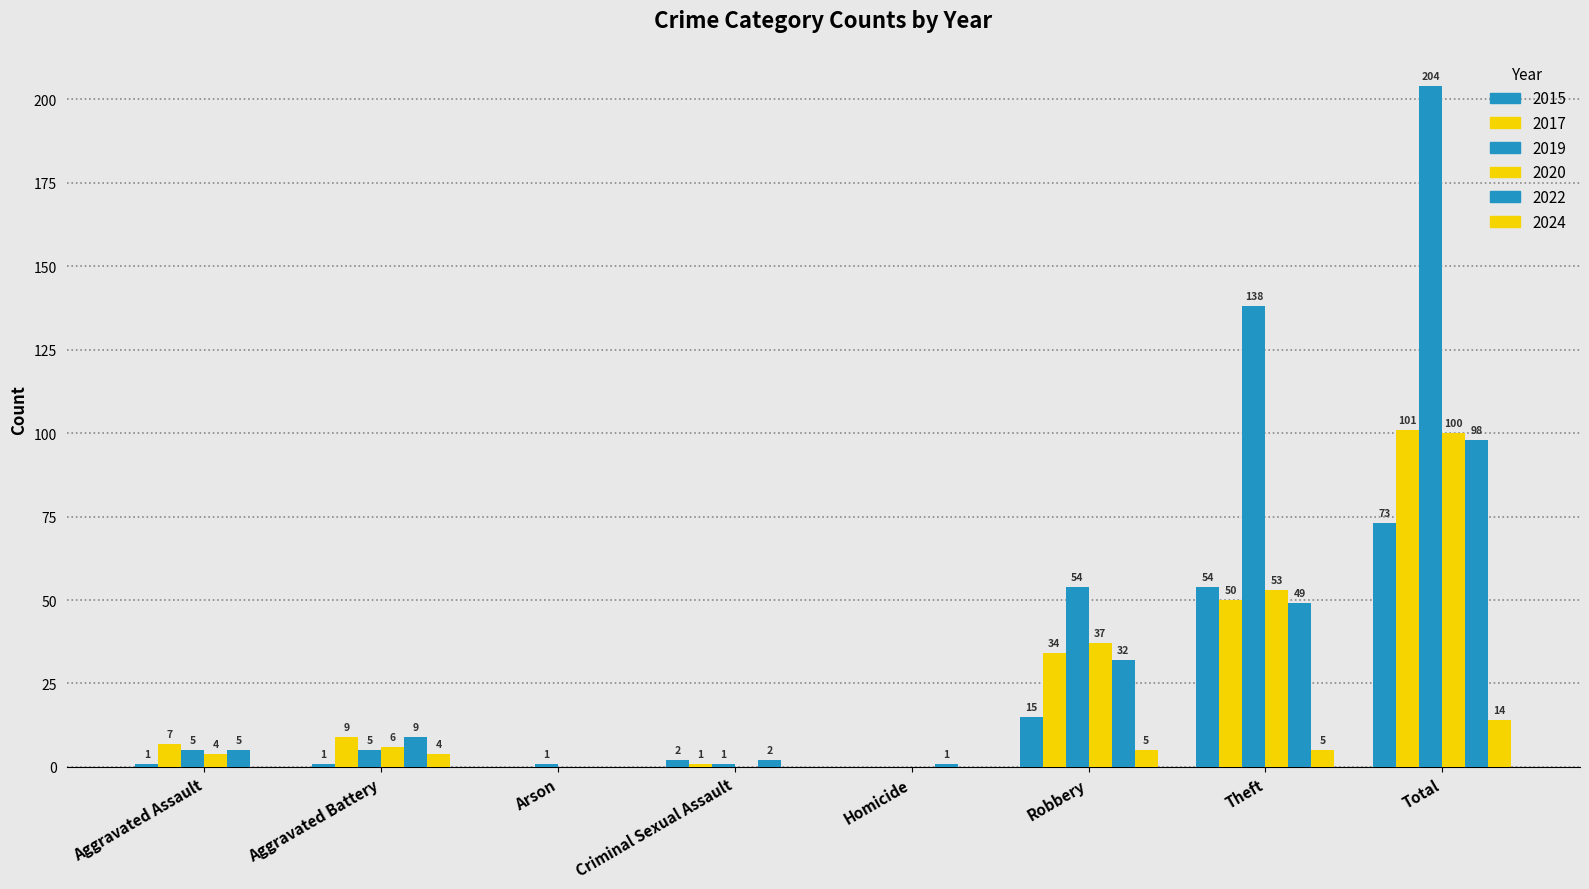

How many values in 2020 are above zero?

5